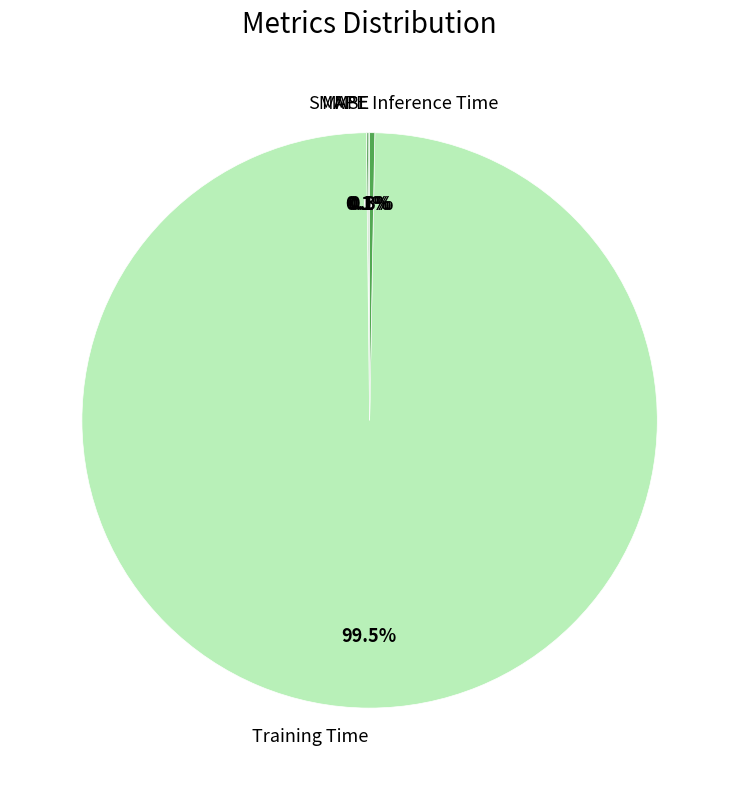

Is the sum of Inference Time and SMAPE greater than half?

No